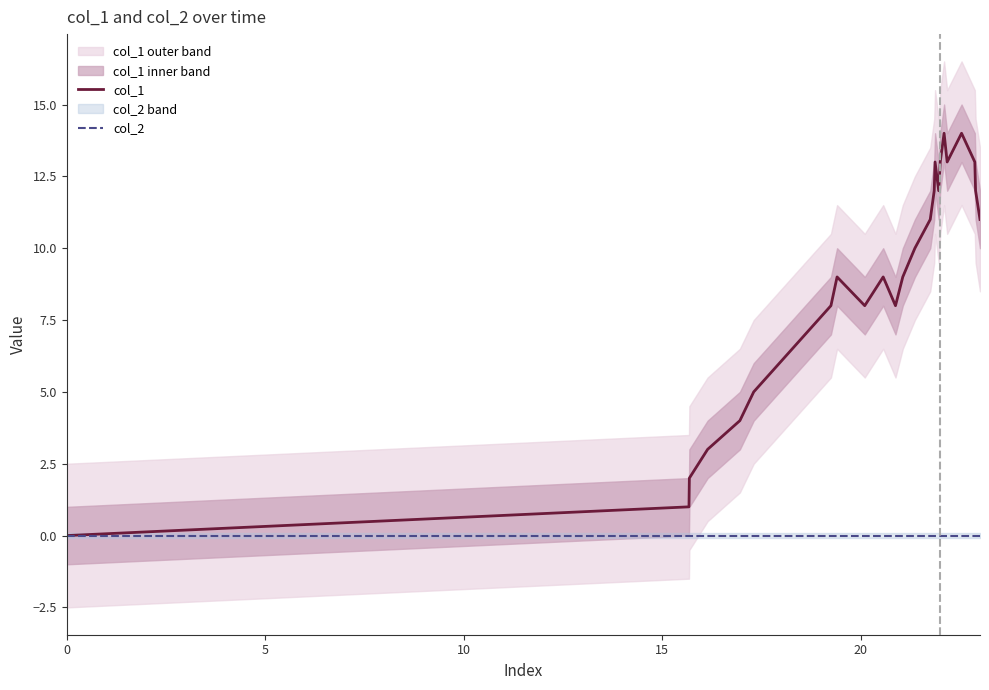

What is the difference between the maximum and minimum values in the col_1 series?

14